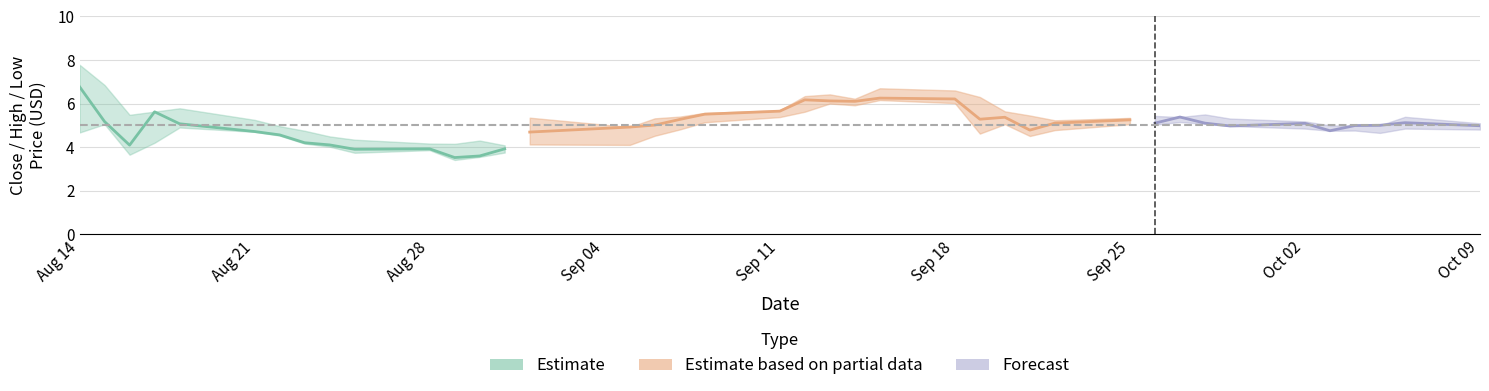

Does the chart have visible grid lines?

Yes